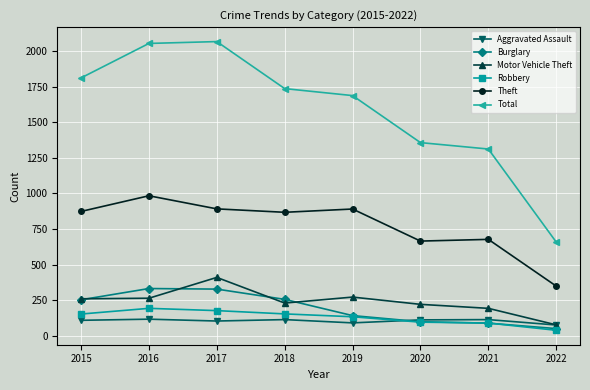

True or false: Total and Aggravated Assault intersect in this chart.

False